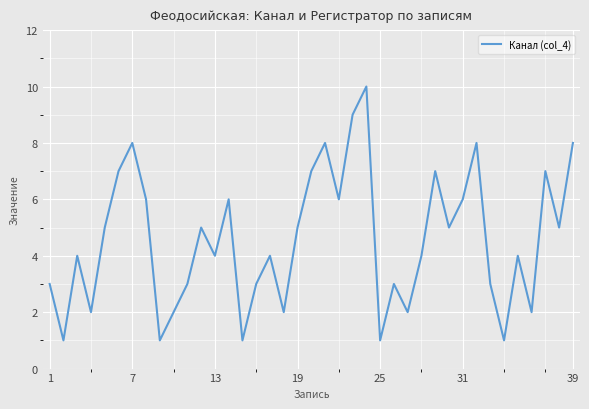

Reading right to left, list all the values displayed in this chart.

8	5	7	2	4	1	3	8	6	5	7	4	2	3	1	10	9	6	8	7	5	2	4	3	1	6	4	5	3	2	1	6	8	7	5	2	4	1	3